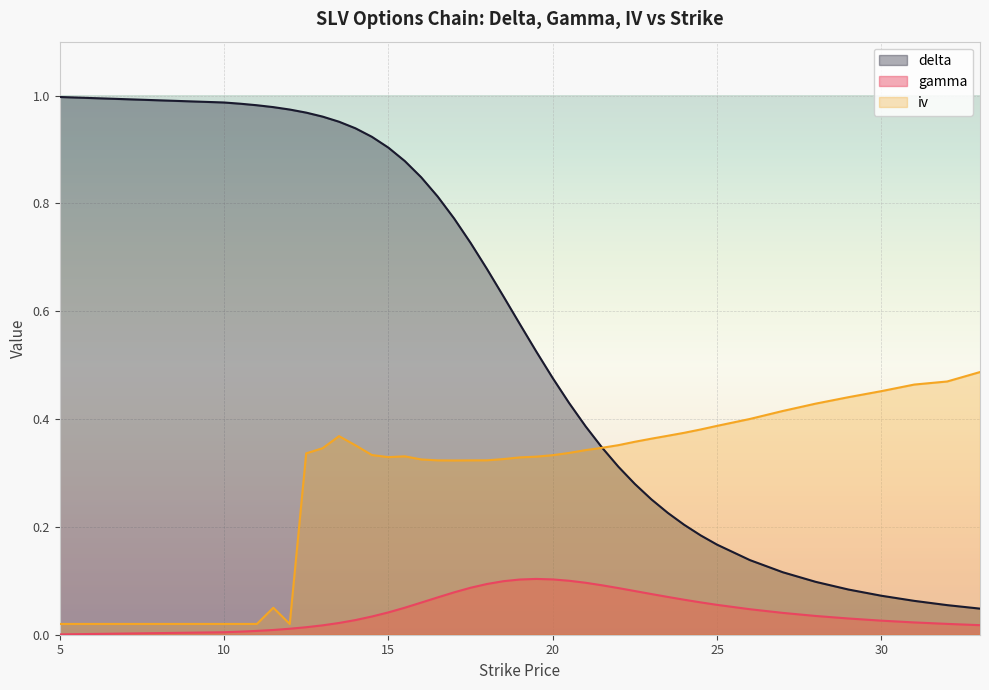

How many distinct data groups are displayed?

3